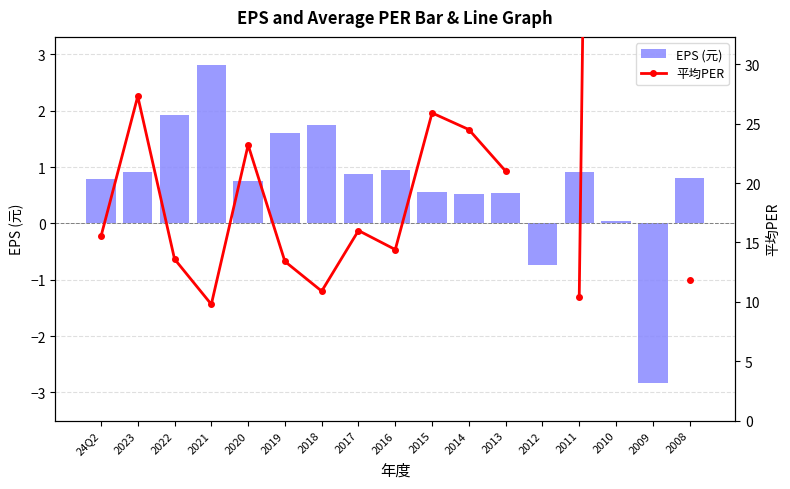

What is the label of the 7th bar from the left?

2018